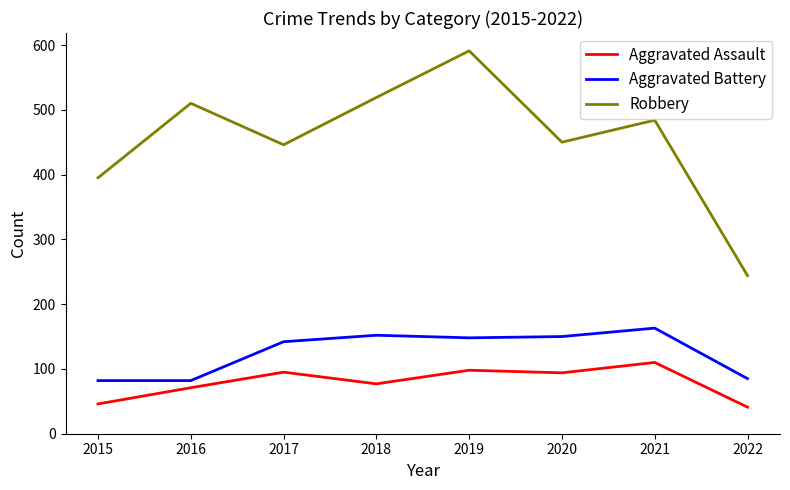

Where is Aggravated Battery nearest to the value 122?

2017